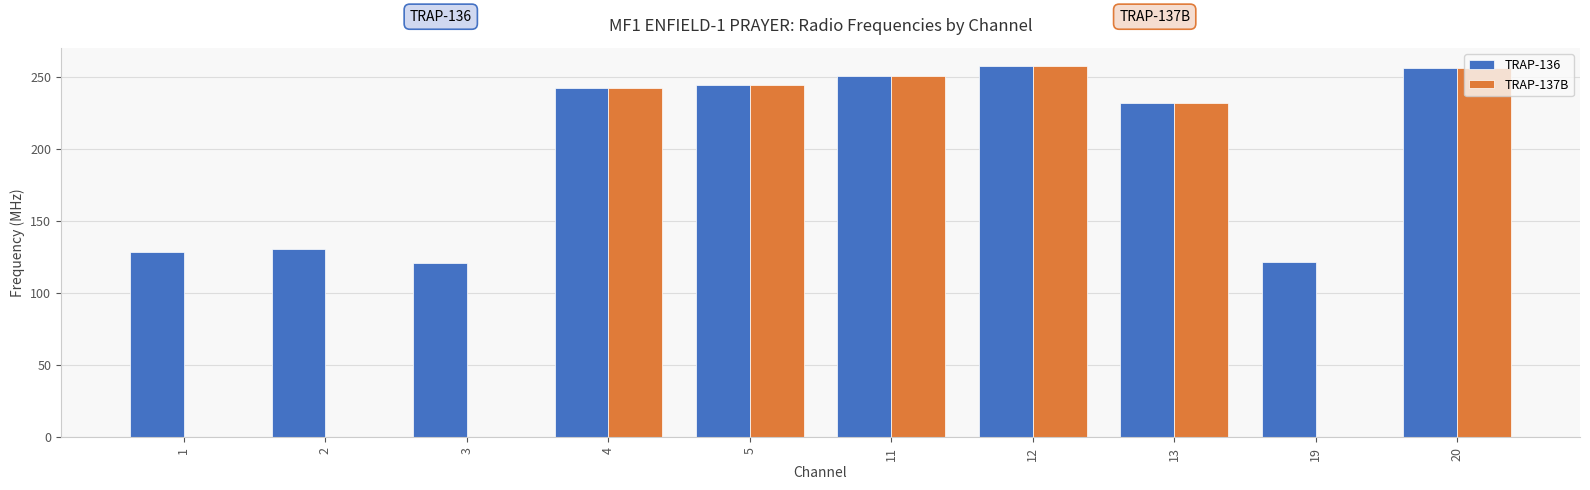

Which series has the largest range (max minus min)?

TRAP-137B